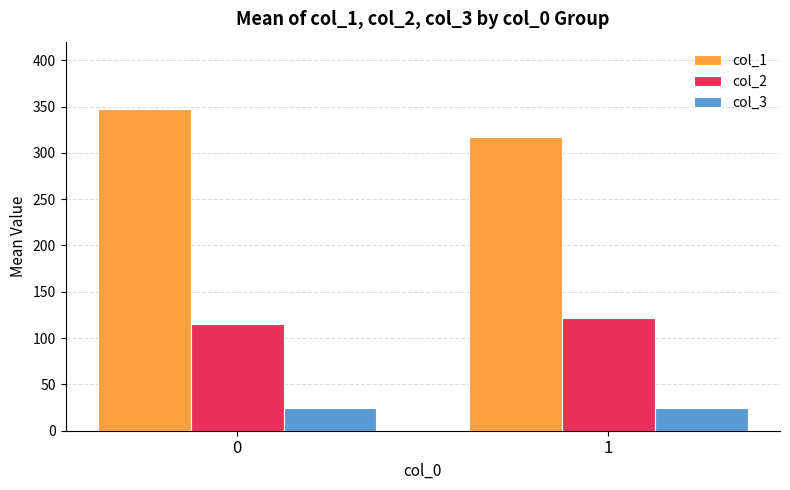

The col_3 series shows 41.2 at 1. True or false?

False